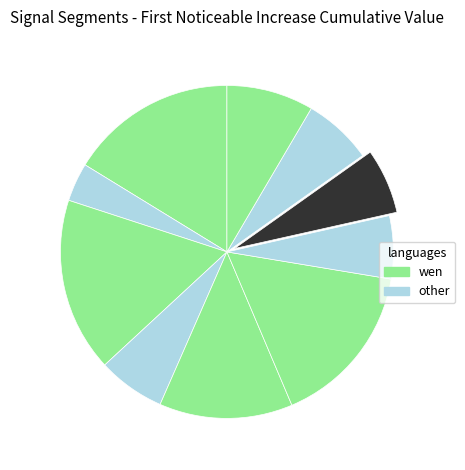

How many segments does this pie chart have?

10